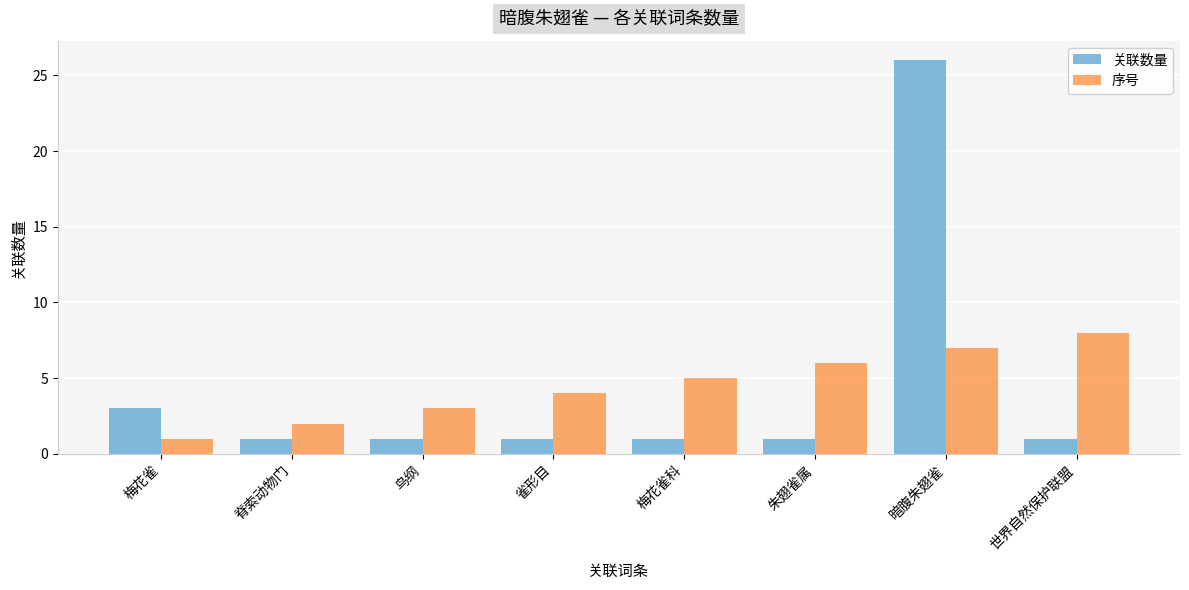

How many series are shown in this chart?

2